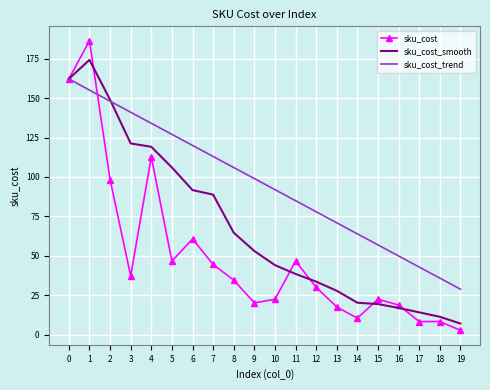

What is the total value across all series at 1?

515.4